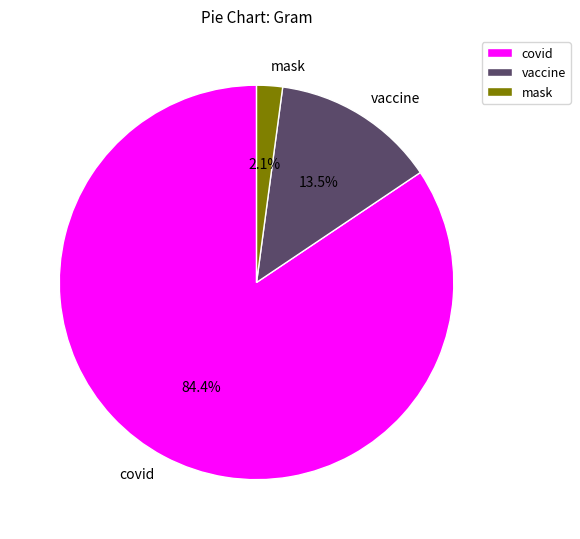

How many slices are in this pie chart?

3